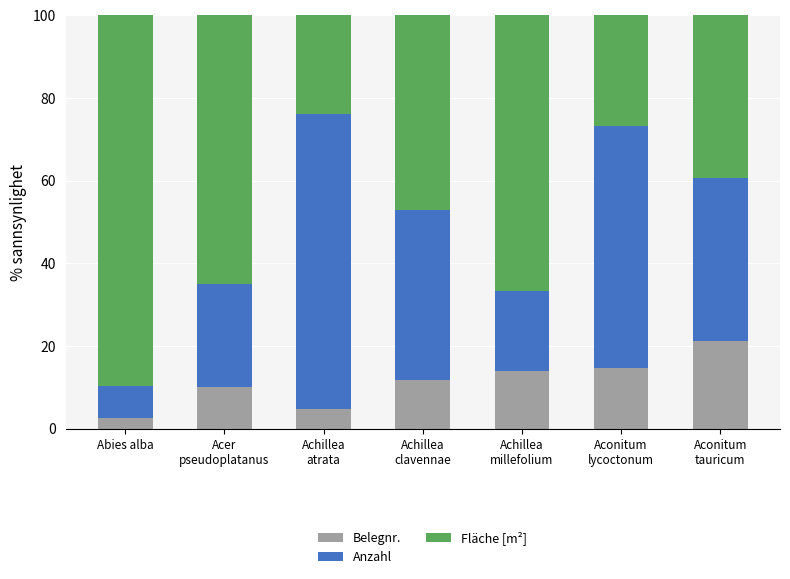

The value of Belegnr. at Achillea
clavennae is 18.5. True or false?

False